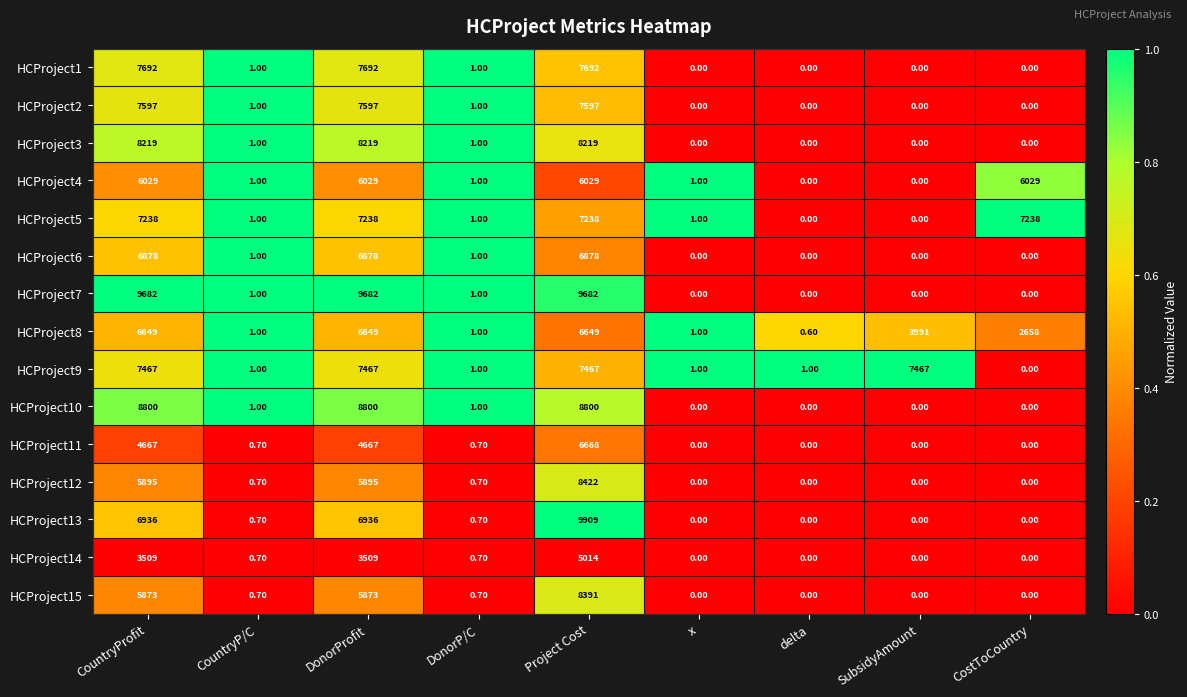

What is the average value of the HCProject12 series?

2245.9